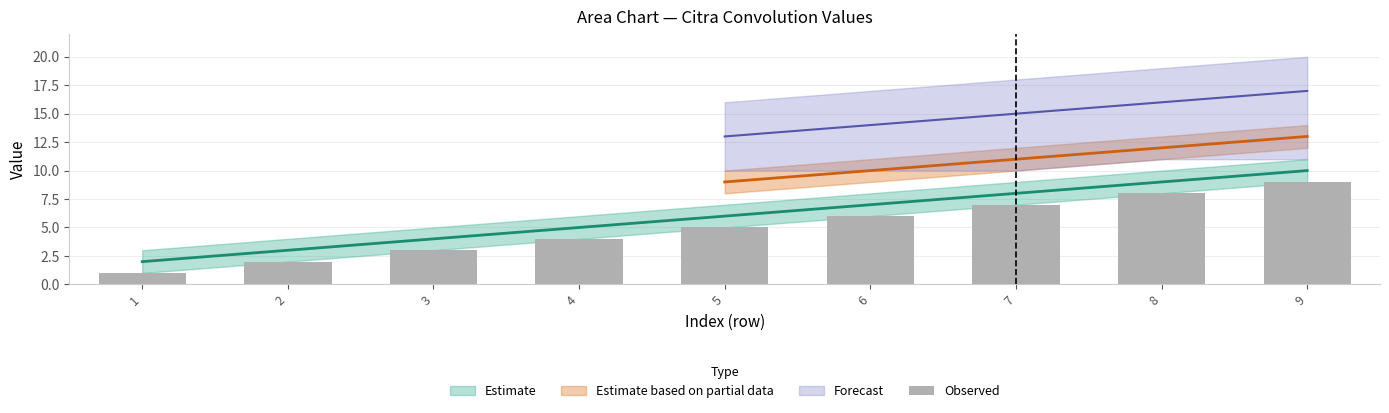

Reading right to left, extract all data points from this chart.

9	8	7	6	5	4	3	2	1